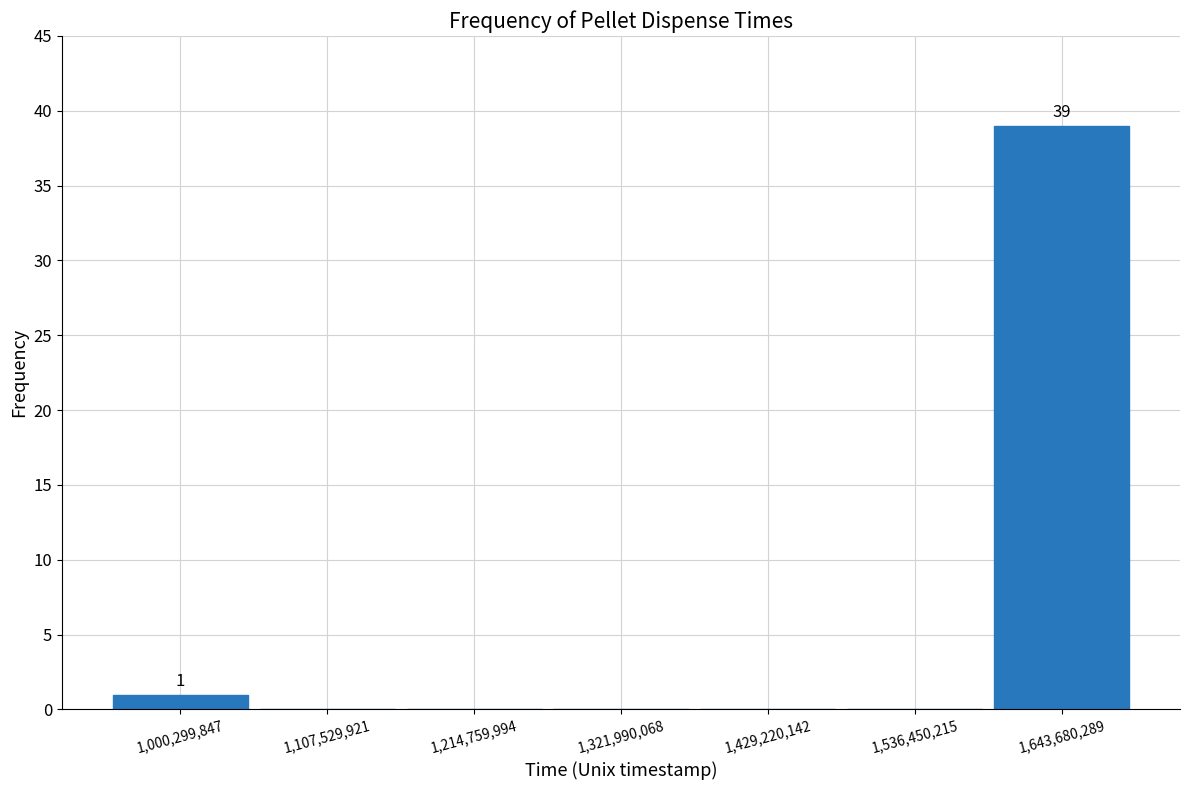

Which range on the x-axis has the tallest bar?

1600000000 to 1700000000